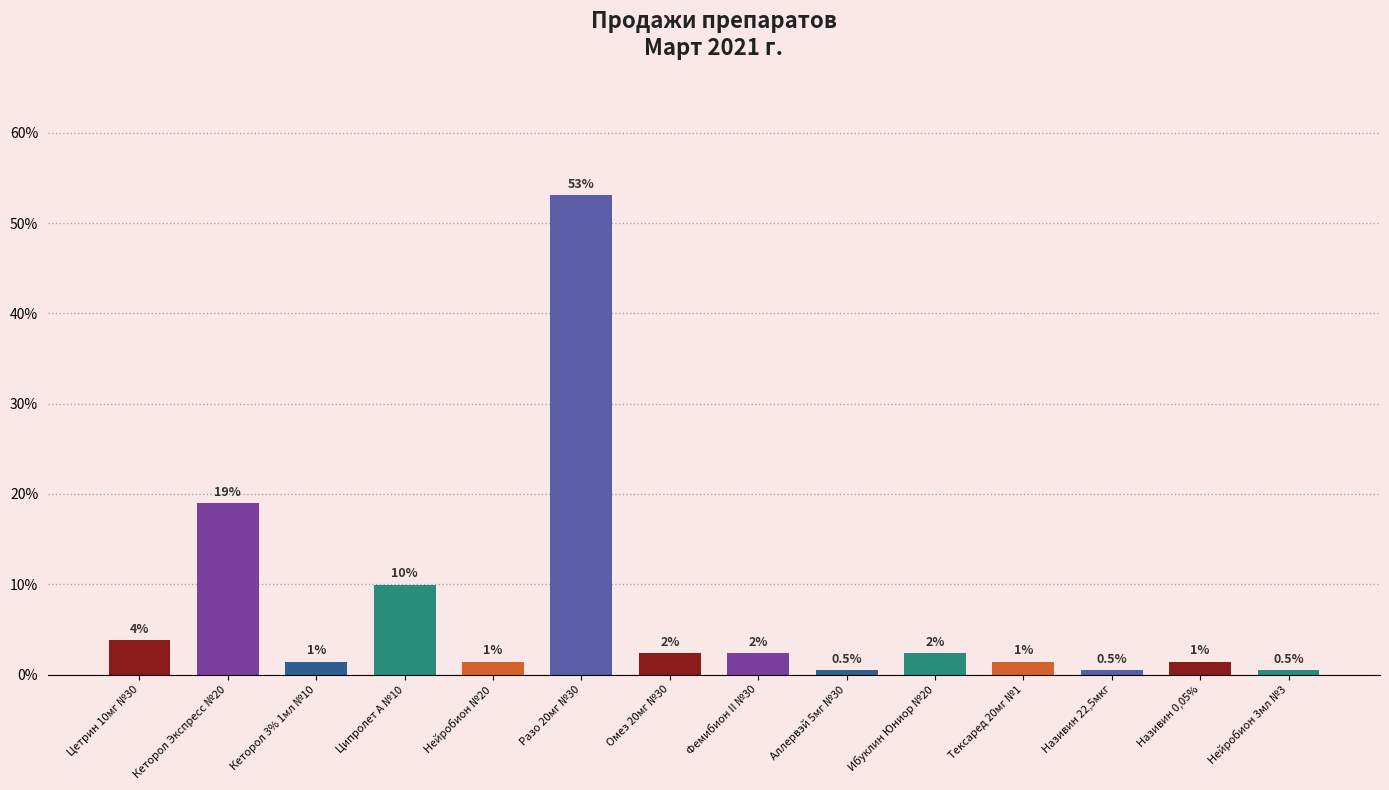

What position from the right is Кеторол Экспресс №20?

13